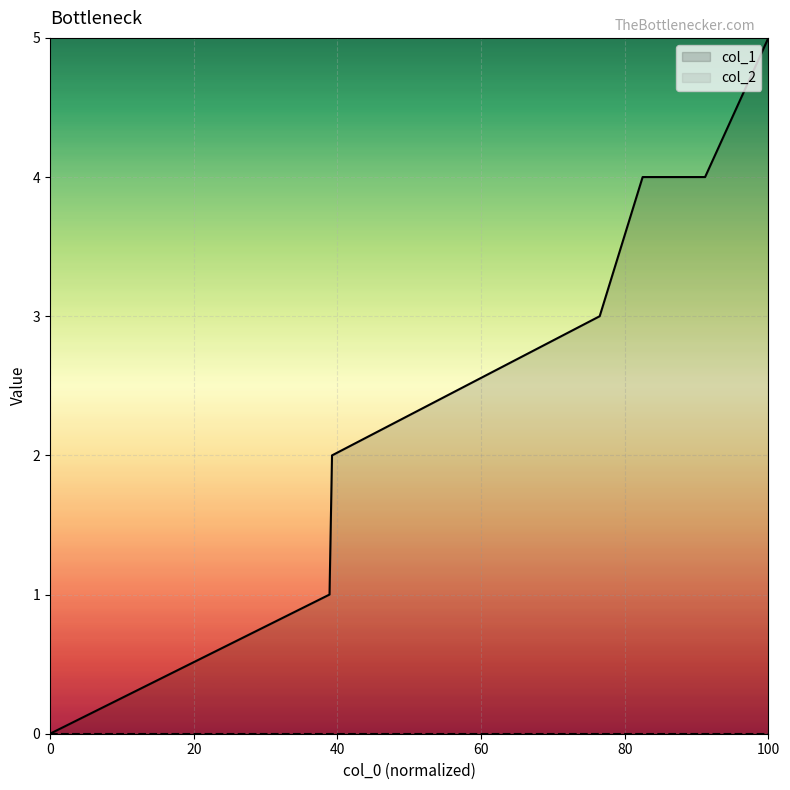

True or false: col_1 has a value of -2 at 0.

False